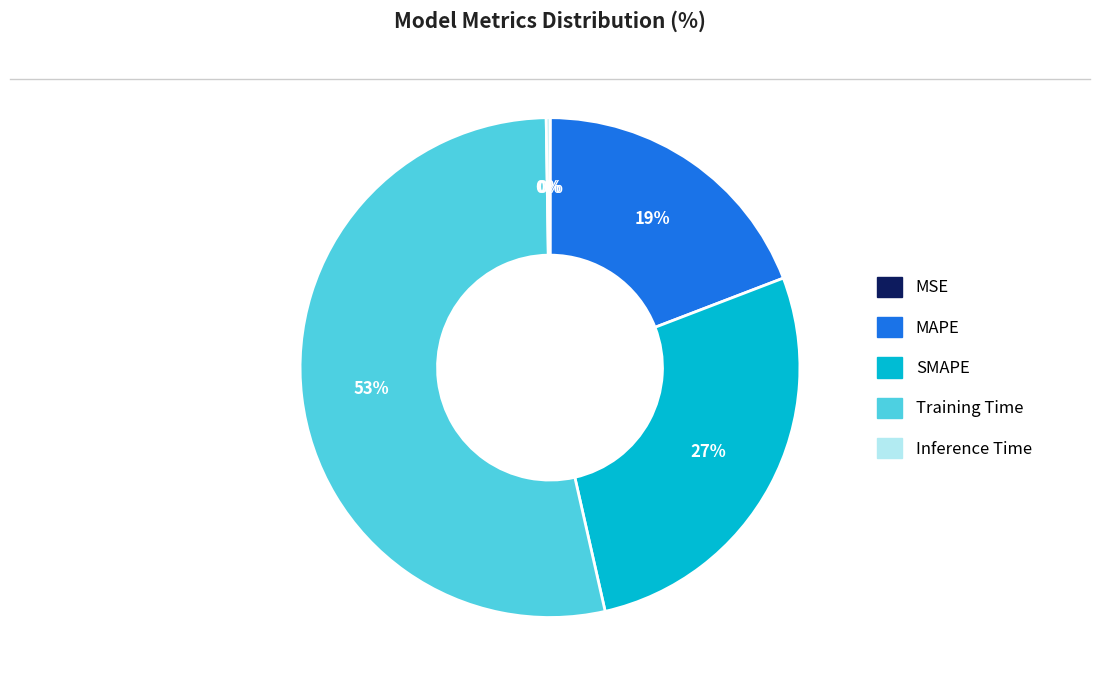

True or false: Training Time accounts for 53% of the total.

True